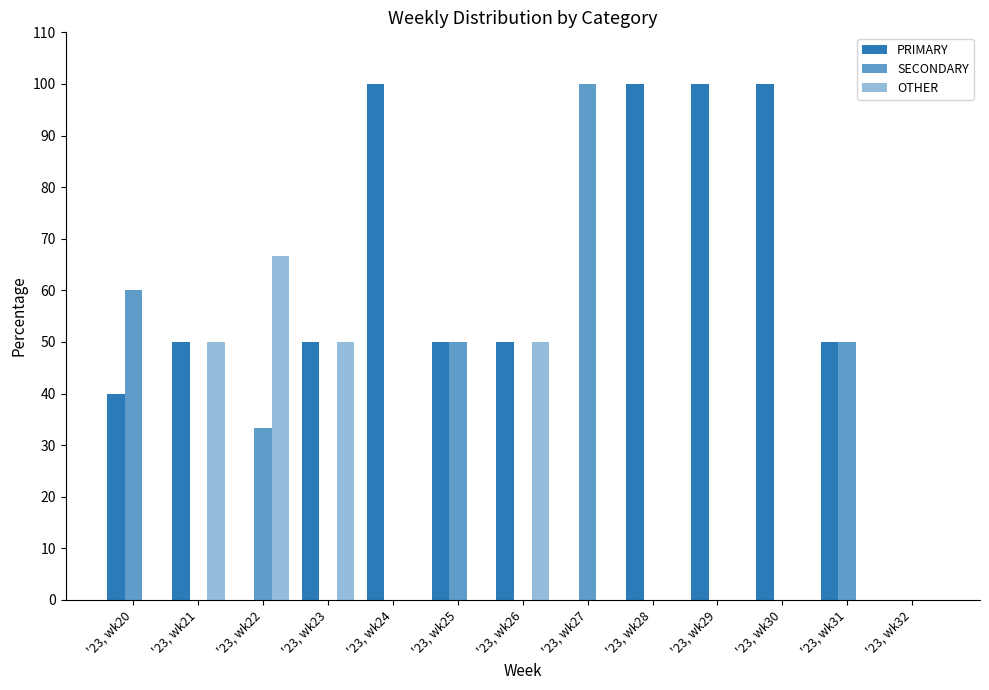

Are the bars horizontal?

No